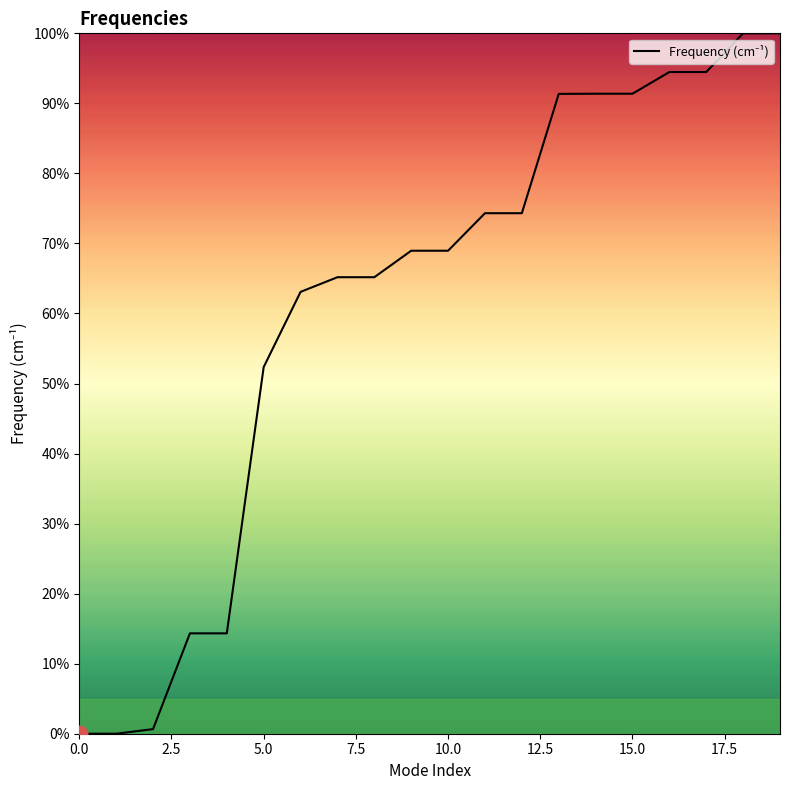

What is the difference between the maximum and minimum values?

100.0